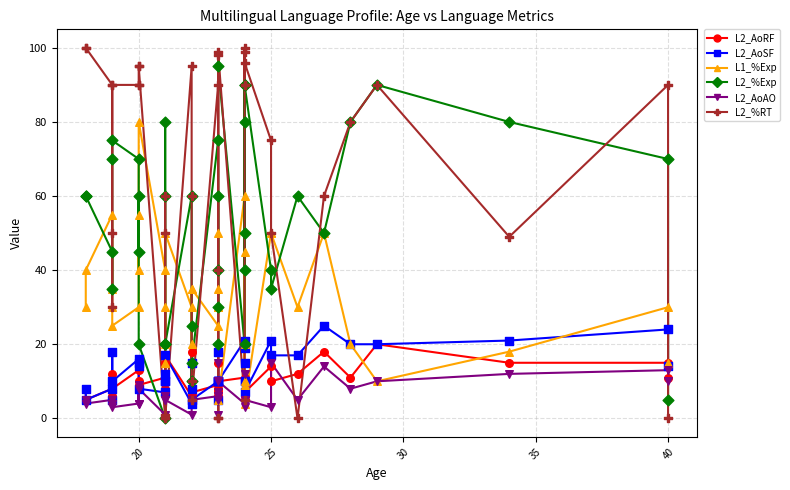

What are all the series names shown in the legend?

L2_AoRF, L2_AoSF, L1_%Exp, L2_%Exp, L2_AoAO, L2_%RT